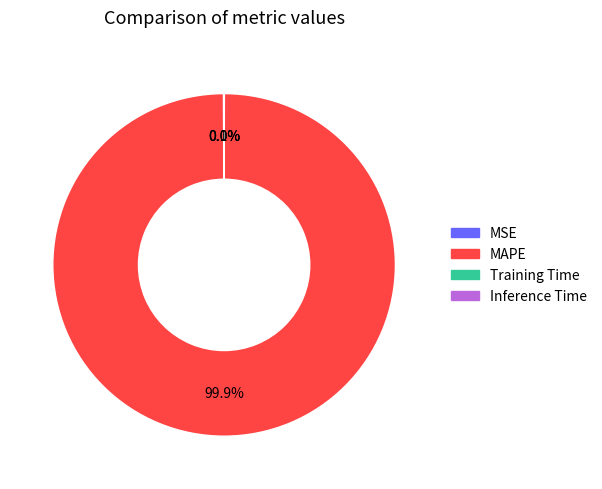

Which slice is the largest?

MAPE